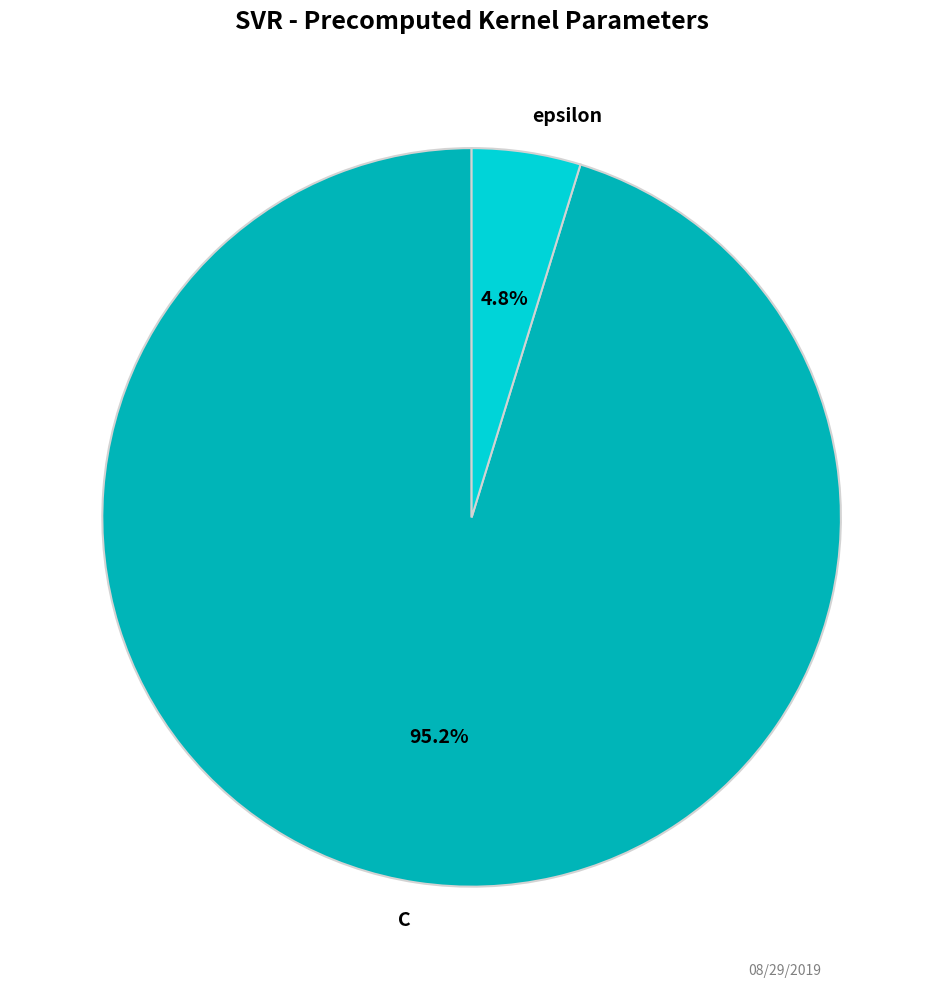

To the nearest percent, what is the difference between the largest and smallest slice percentages?

90%